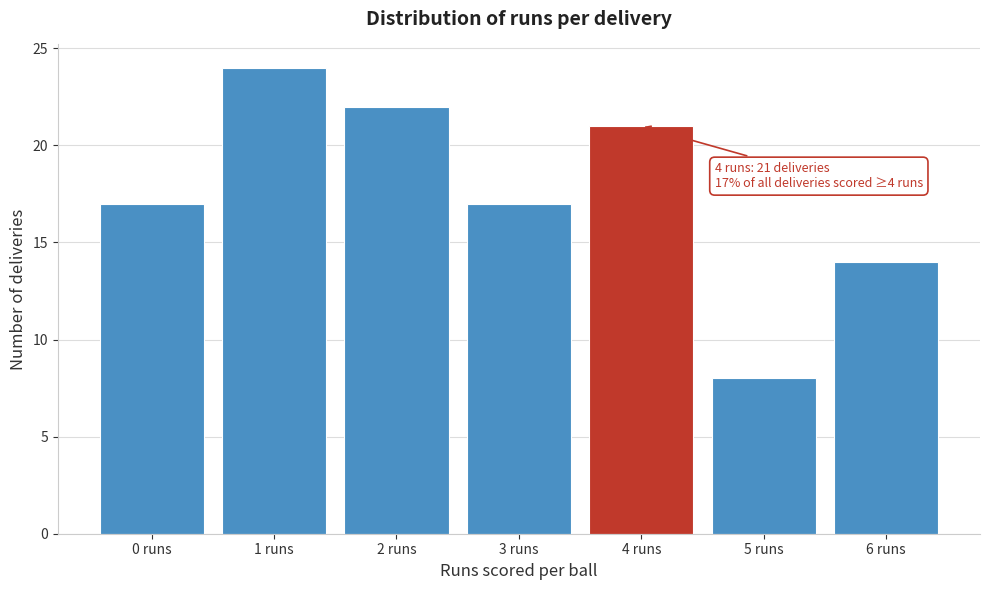

Over which range of the x-axis is the bar tallest?

0.5 to 1.5